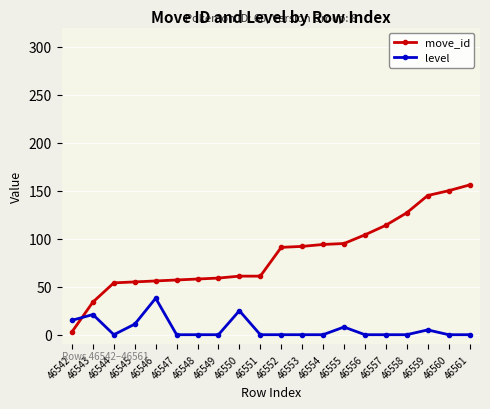

Which series has the largest total across all categories?

move_id